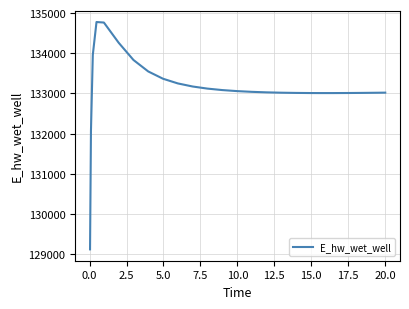

What is the maximum value shown in the chart?

134776.7